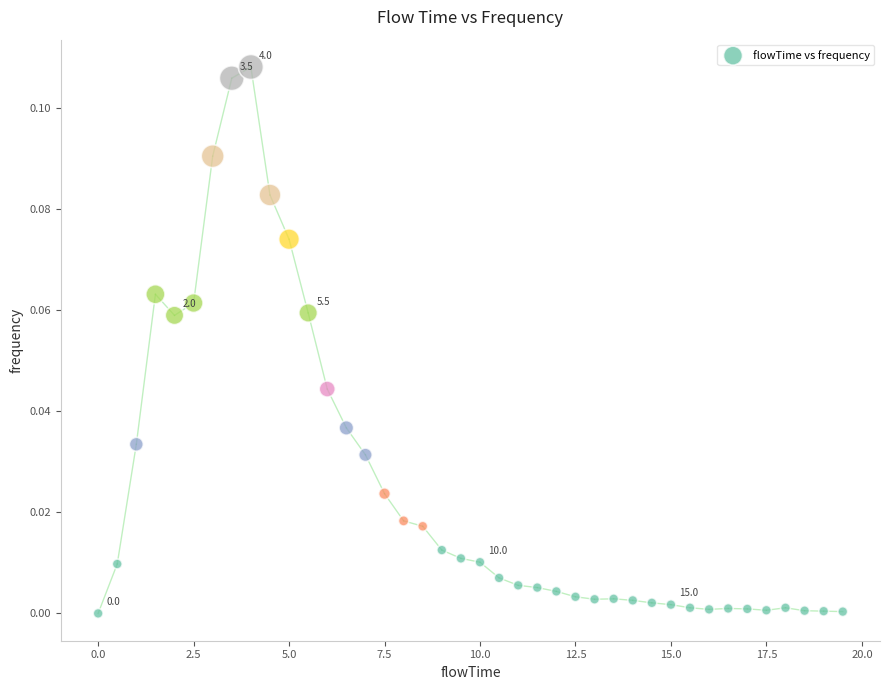

What is the range of X values (max minus min)?

19.5